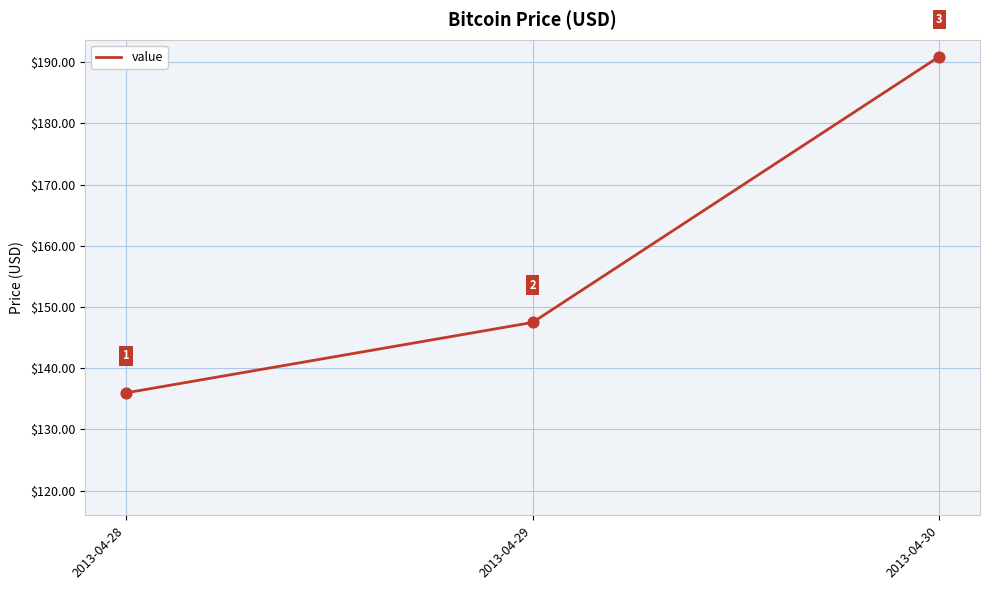

What is the change in value from 2013-04-29 to 2013-04-30?

+43.4